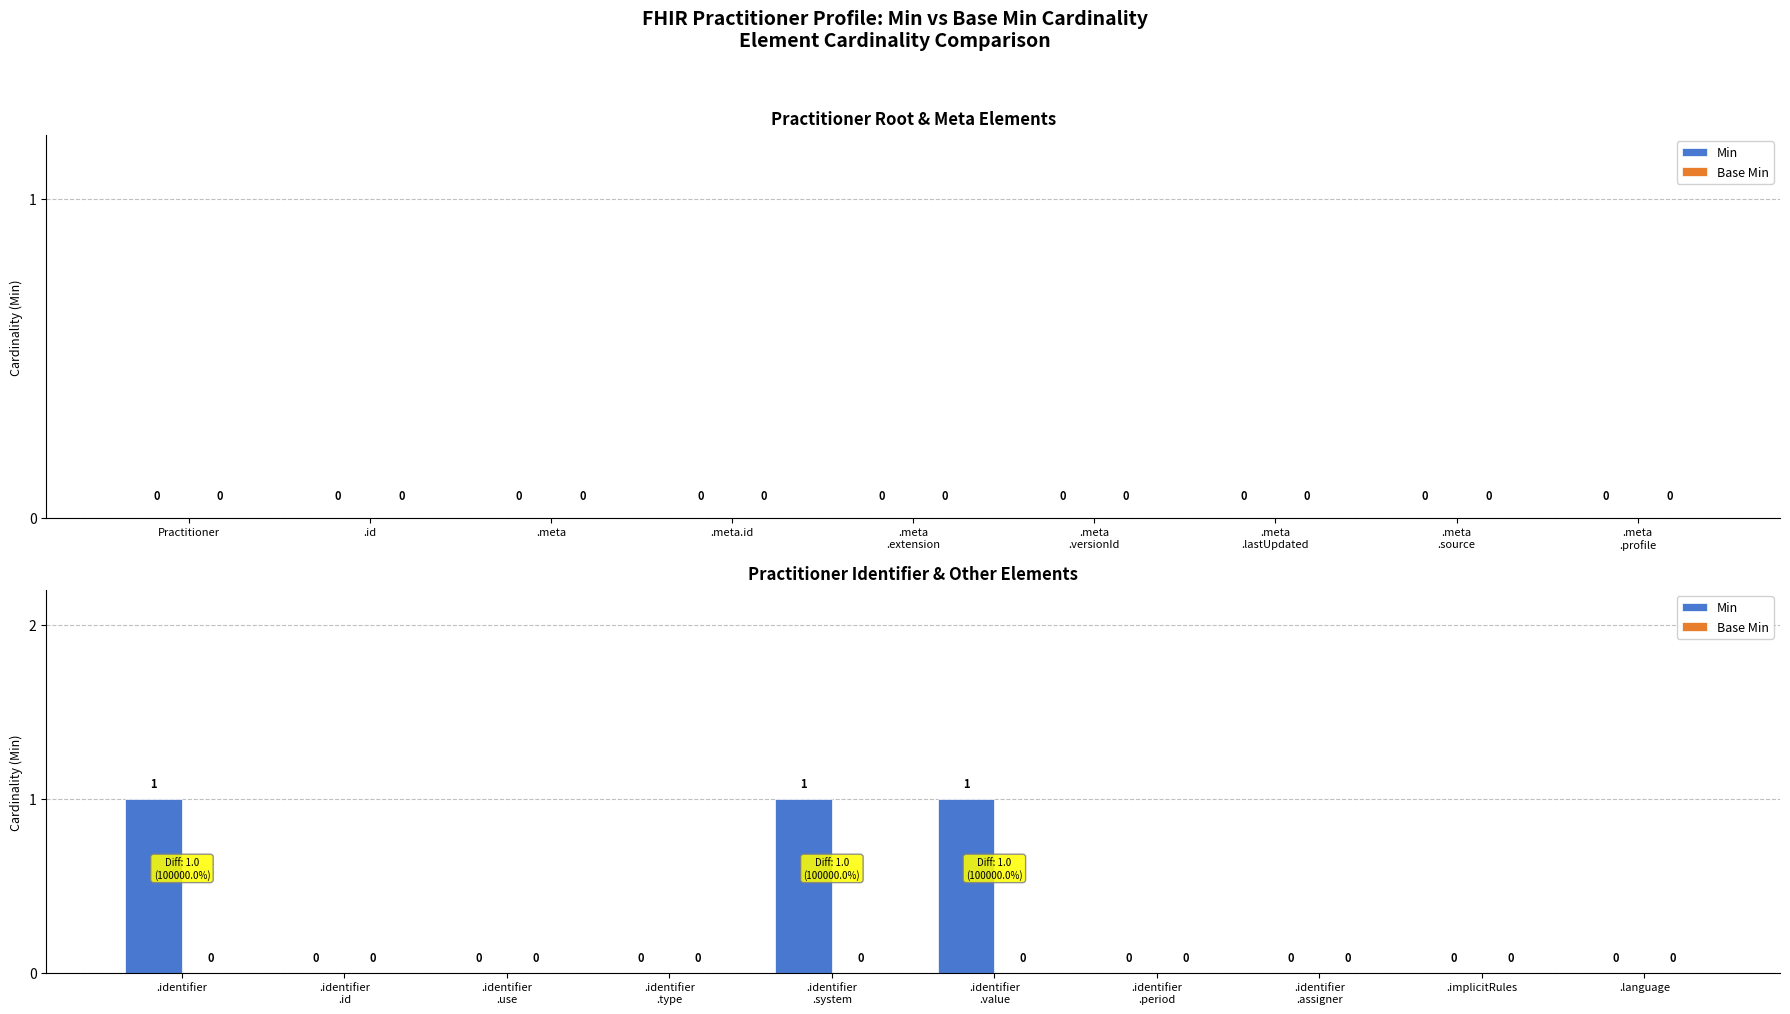

What is the sum of all values?

3